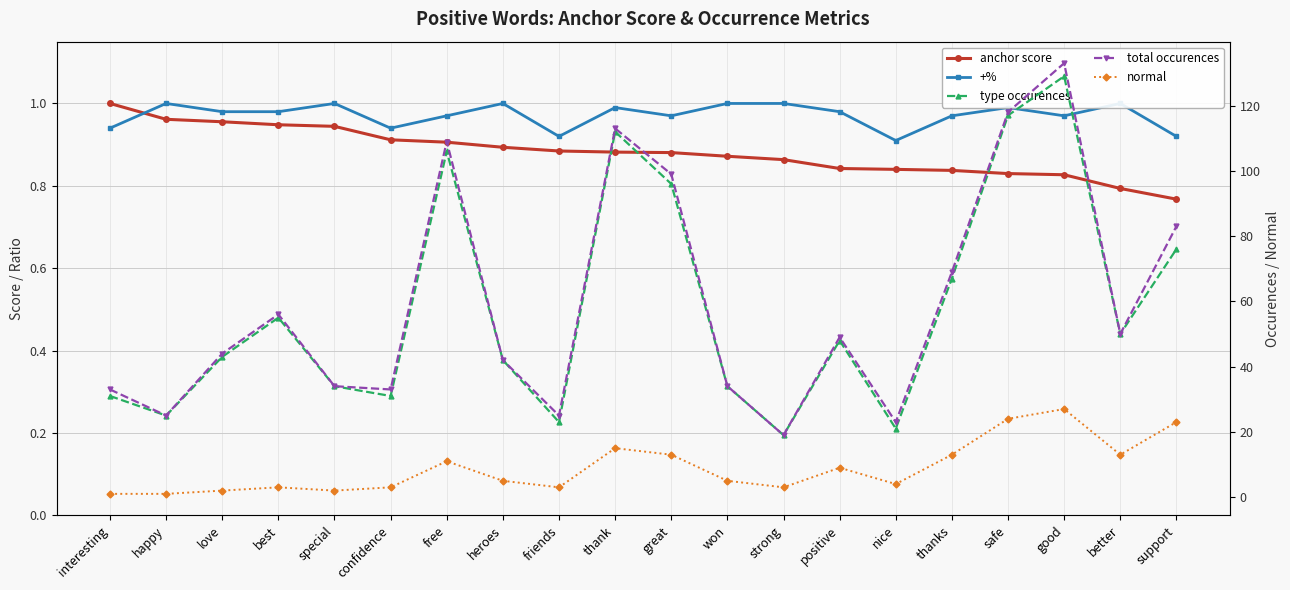

The value of anchor score at great is 0.3. True or false?

False